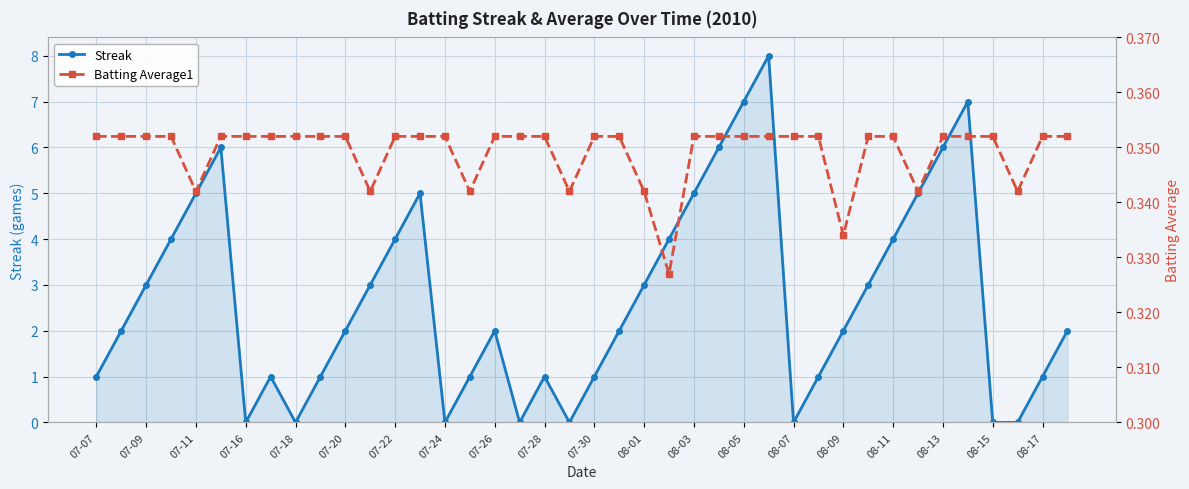

Where is the first local minimum for Streak?

07-16